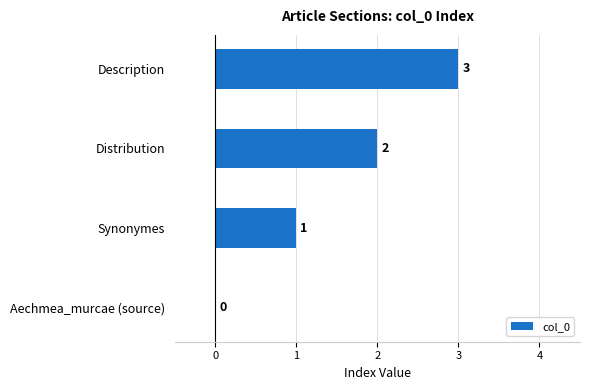

What is the sum of the values at Synonymes and Distribution?

3